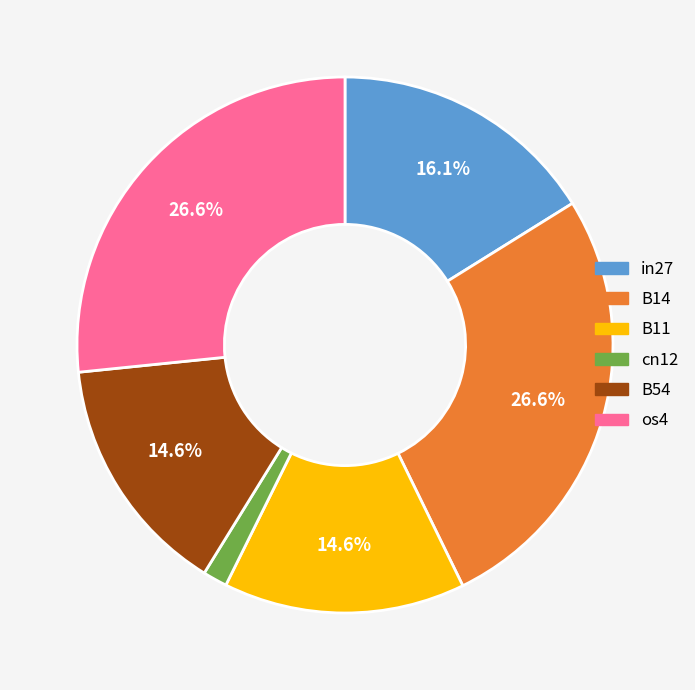

Is there any slice that represents more than half of the pie?

No